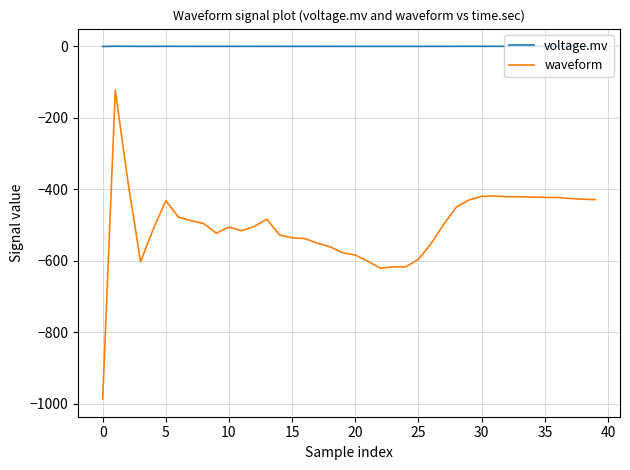

Which series has the largest range (max minus min)?

waveform